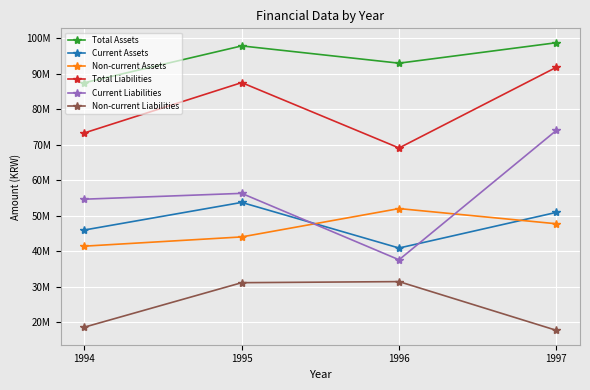

What are all the series names shown in the legend?

Total Assets, Current Assets, Non-current Assets, Total Liabilities, Current Liabilities, Non-current Liabilities